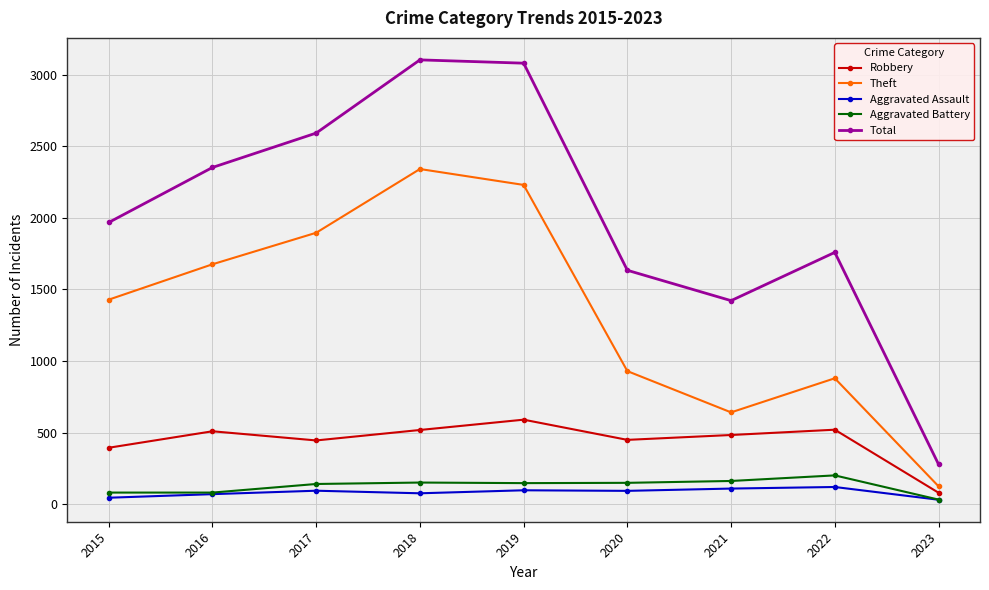

What is the value of the Aggravated Battery point at the 9th from the left?

33